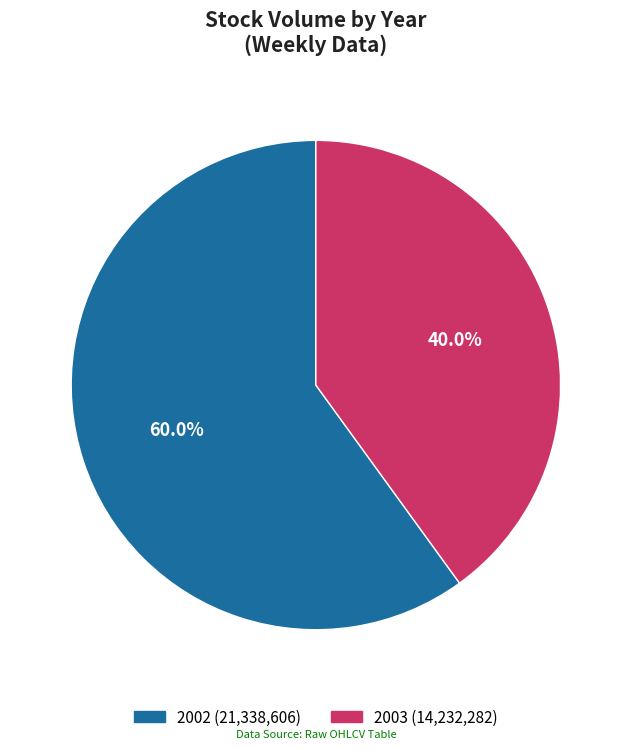

To the nearest percent, what is the difference between the largest and smallest slice percentages?

20%